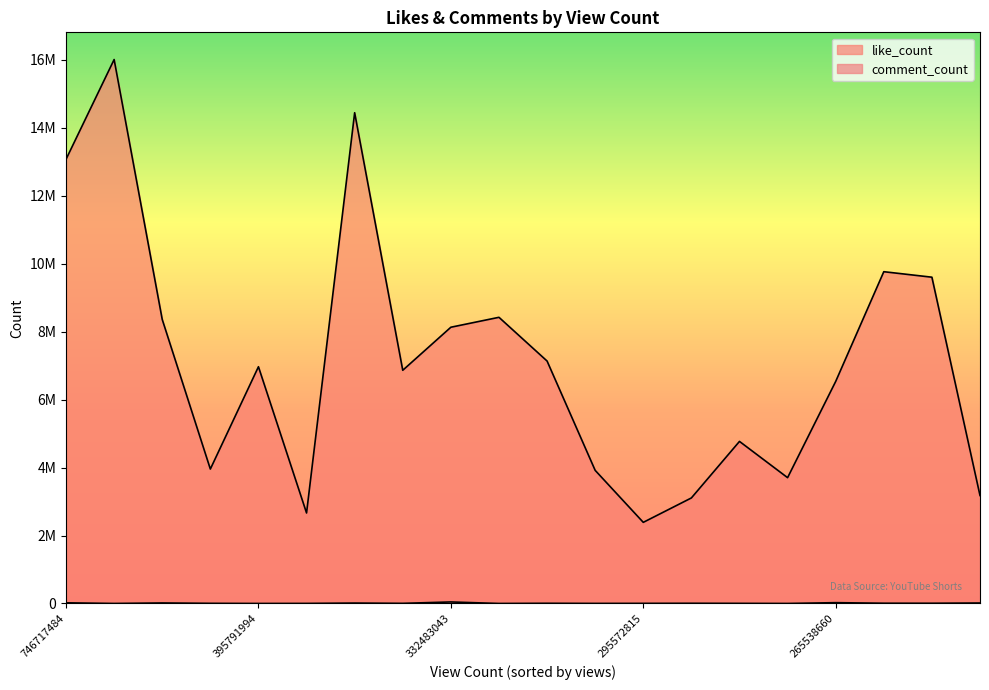

Which series has the largest total across all categories?

like_count